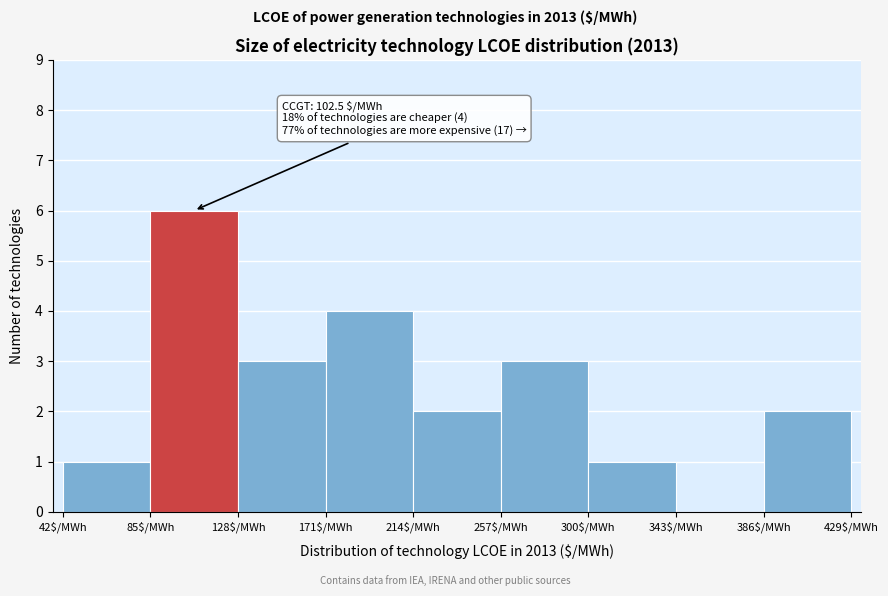

Which range on the x-axis has the tallest bar?

85 to 128